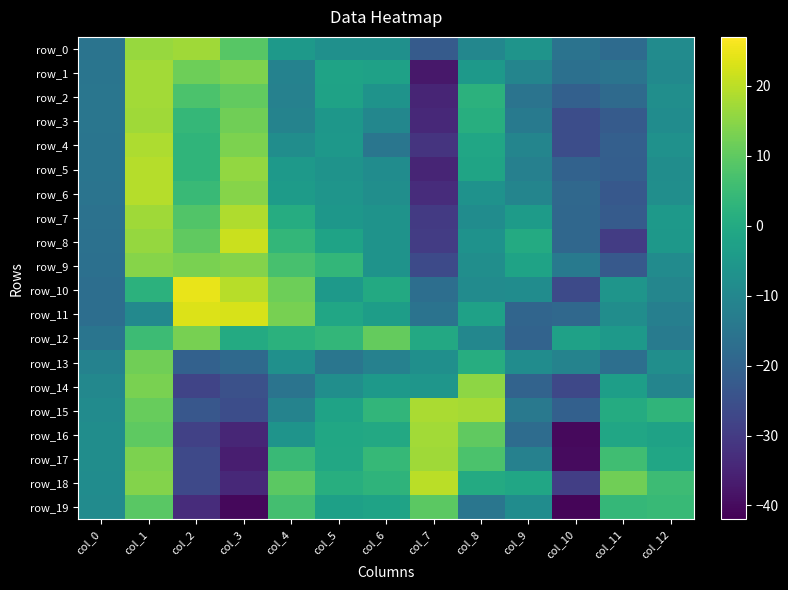

The value of row_15 at col_2 is -36.2. True or false?

False